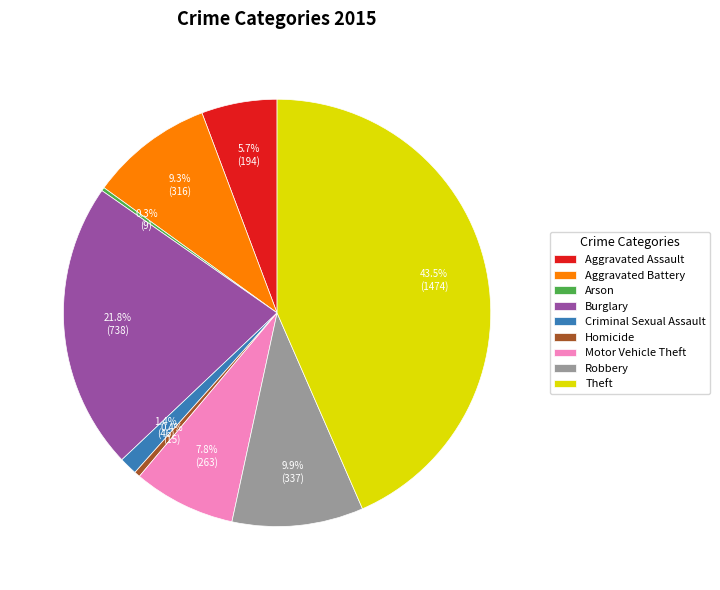

Is it true that Robbery is 18% of the pie?

False